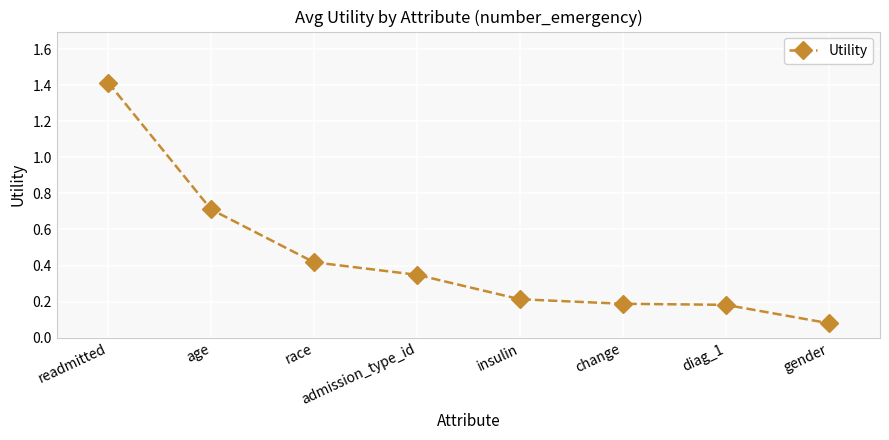

How many lines are shown in the chart?

1